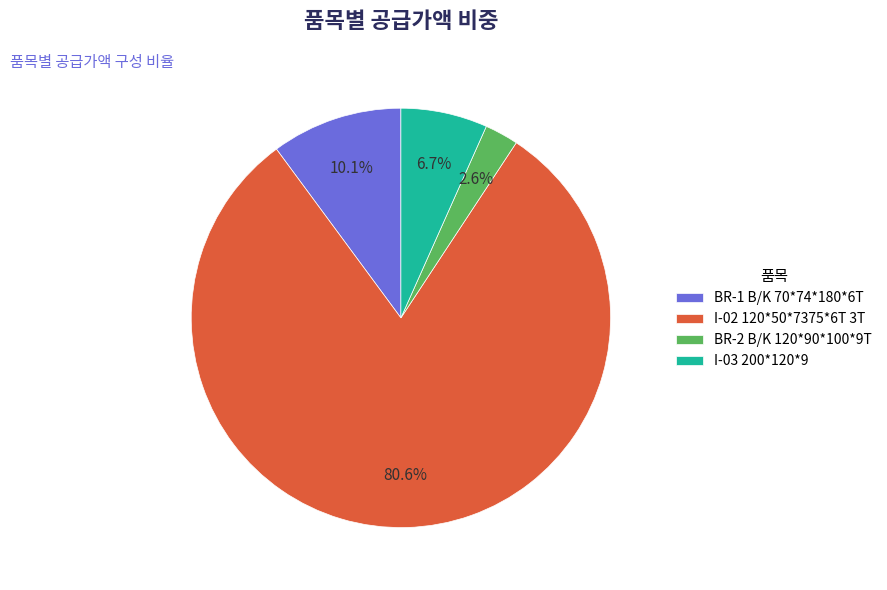

What percentage is the I-03 200*120*9 slice, to the nearest percent?

7%